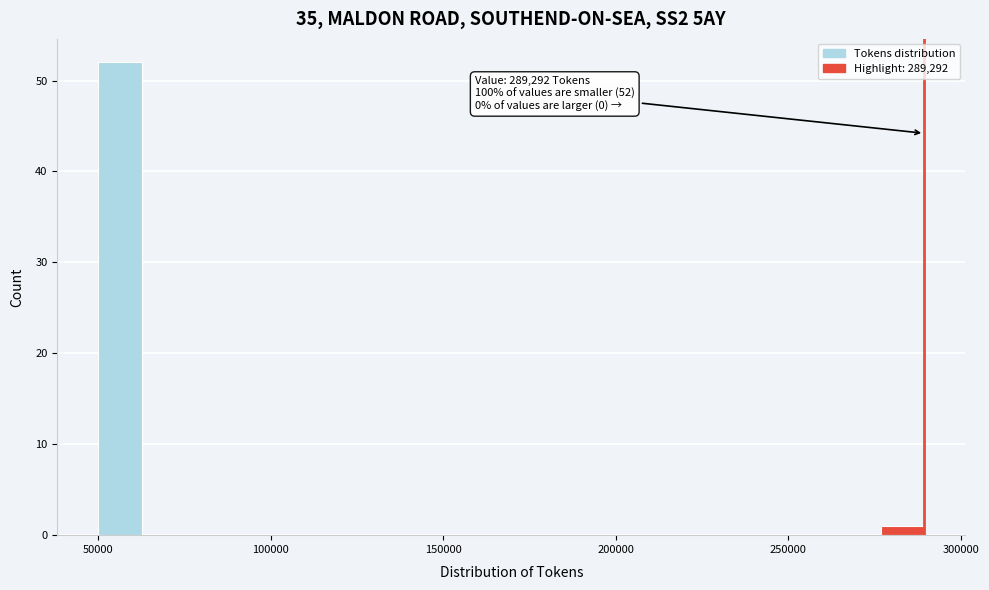

Around what value on the x-axis is the tallest bar? Give the approximate position of its centre, as read against the axis.

55000